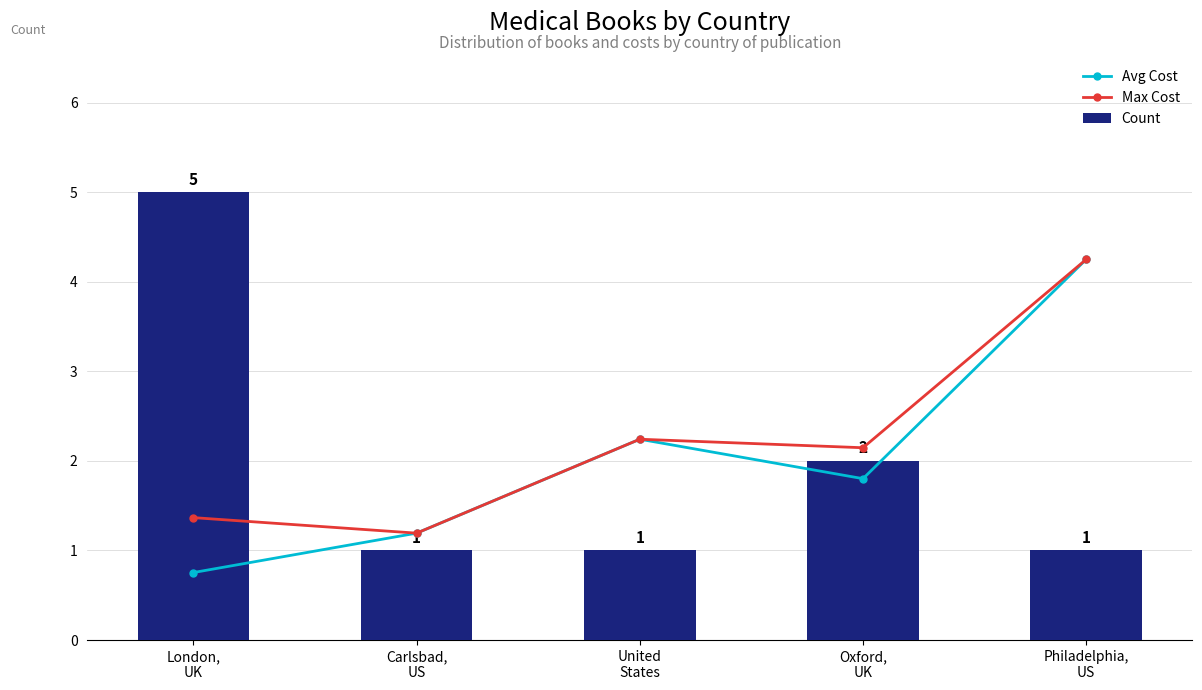

At which label does Avg Cost first exceed 1?

Carlsbad,
US